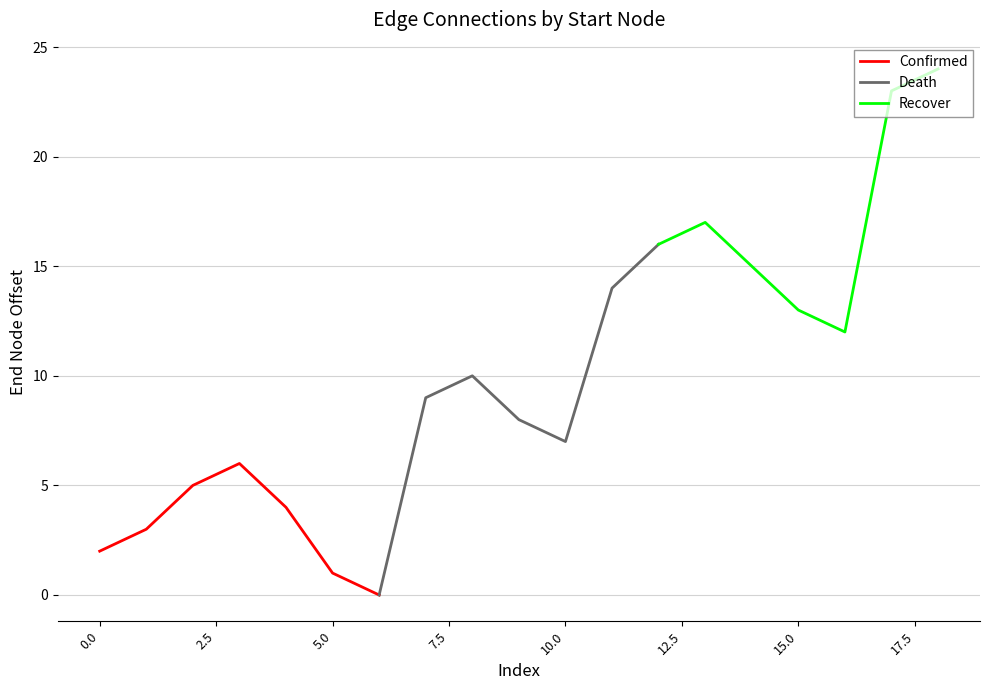

The Confirmed series shows 1 at 0.0. True or false?

False